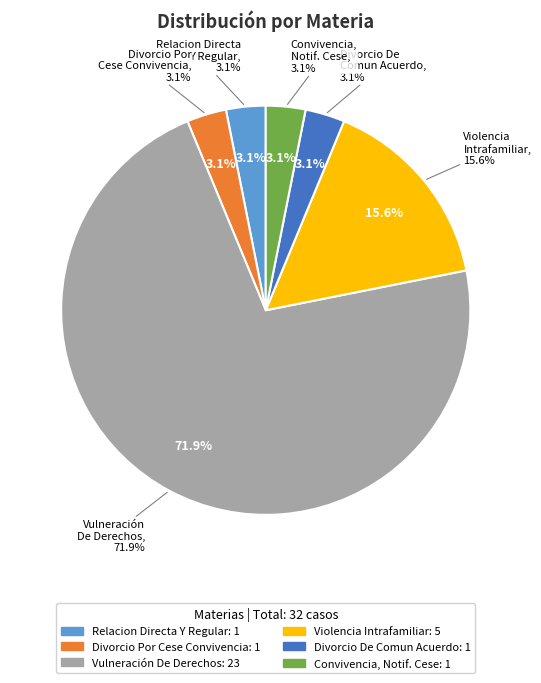

How many slices are in this pie chart?

6